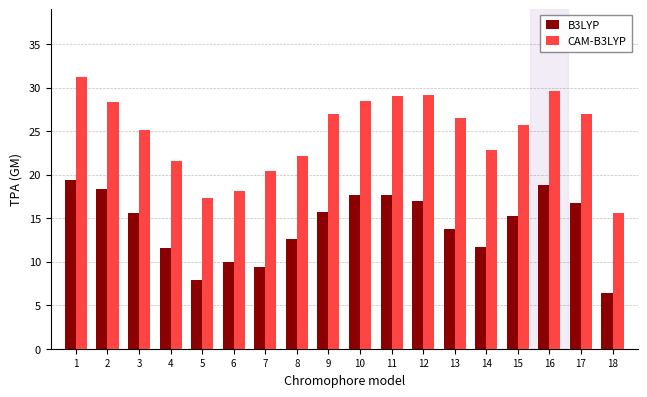

At how many categories does at least one series exceed 20?

15